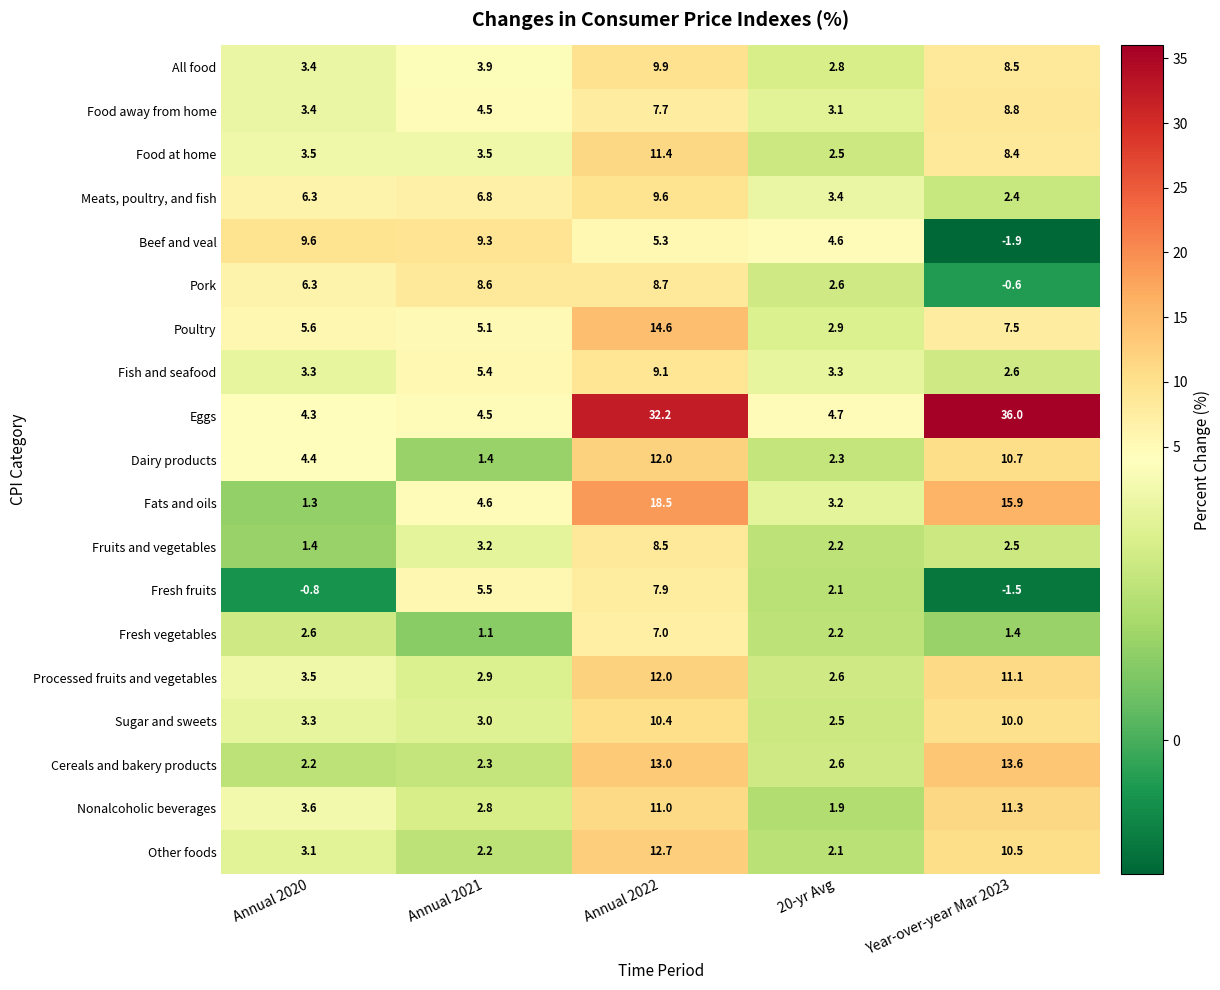

How many data points in Fruits and vegetables are above 2?

4